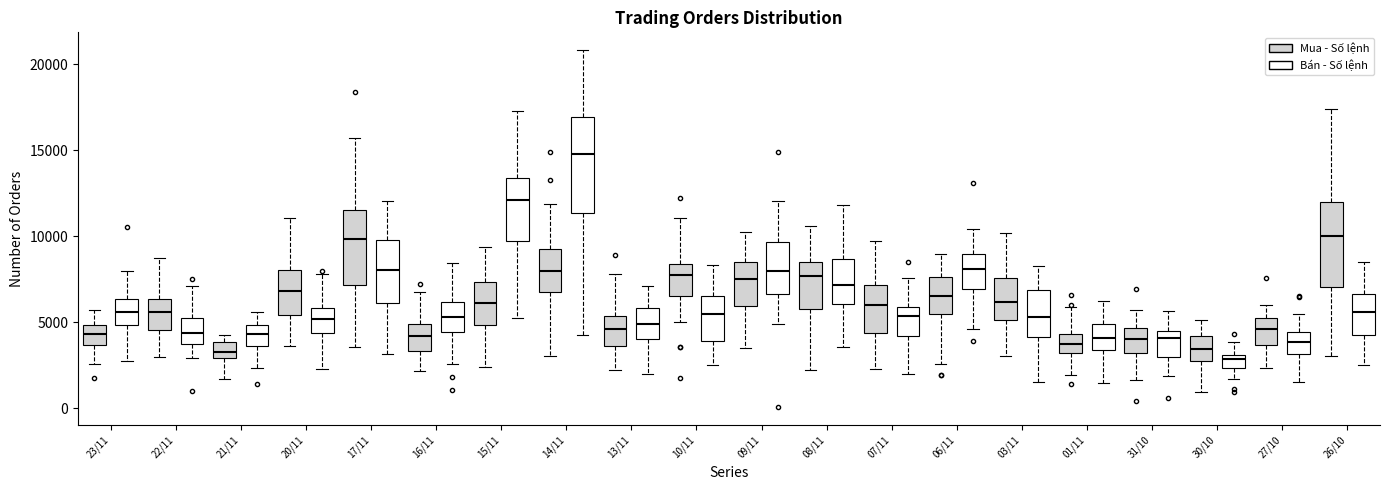

Which box is the tallest, from its lower edge to its upper edge?

14/11 (Bán - Số lệnh)